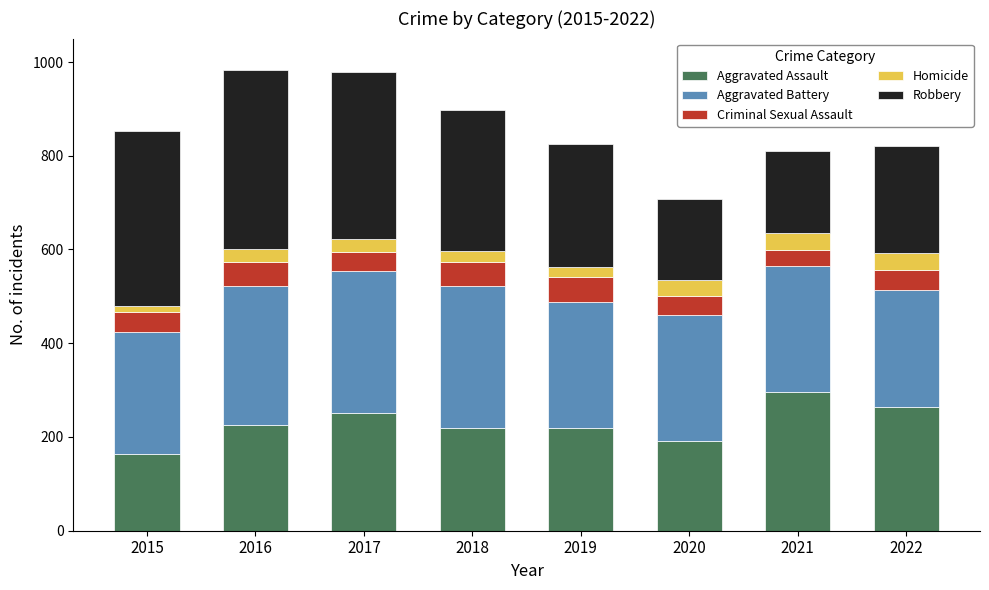

How many data points in Aggravated Assault are less than 225?

4